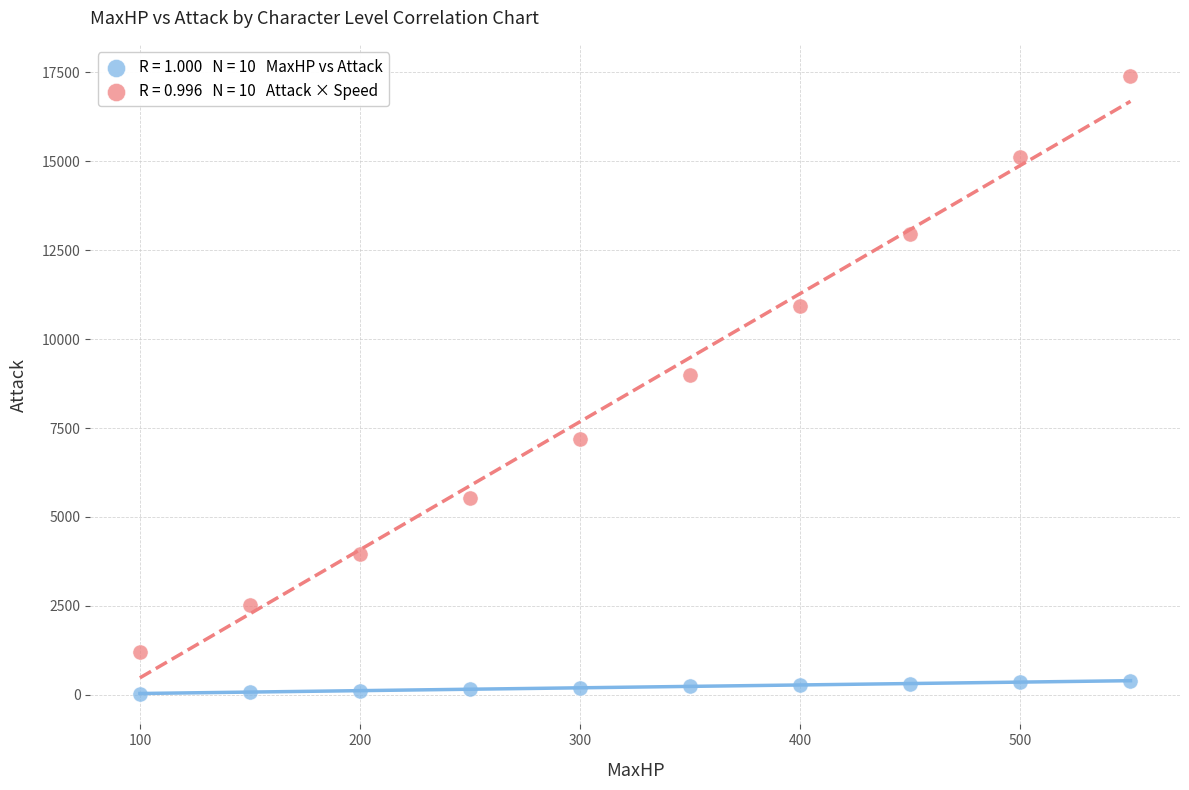

Across all series, what Y value is closest to 8720?

9000.0